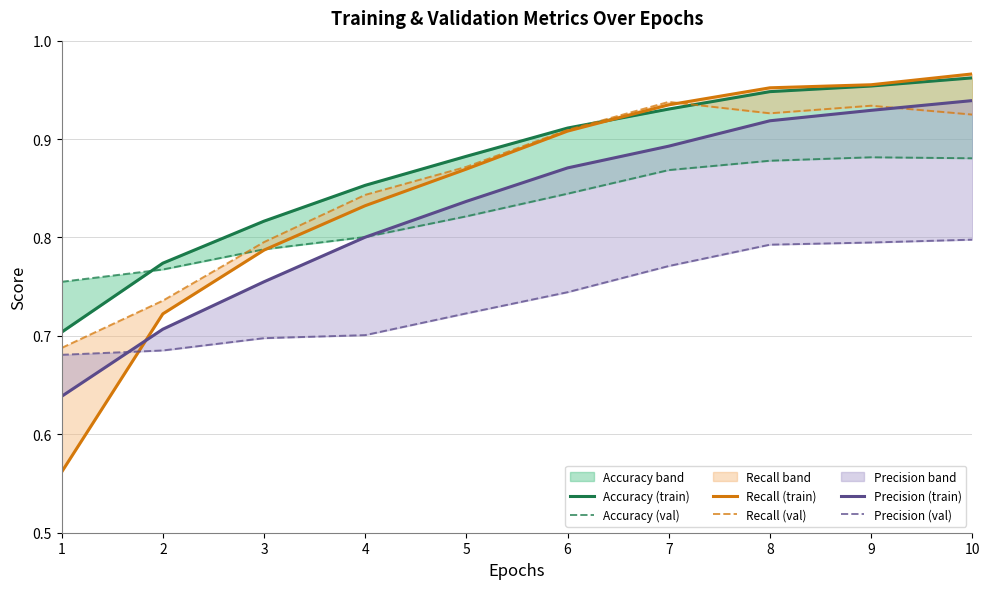

How many data points does each series have?

10